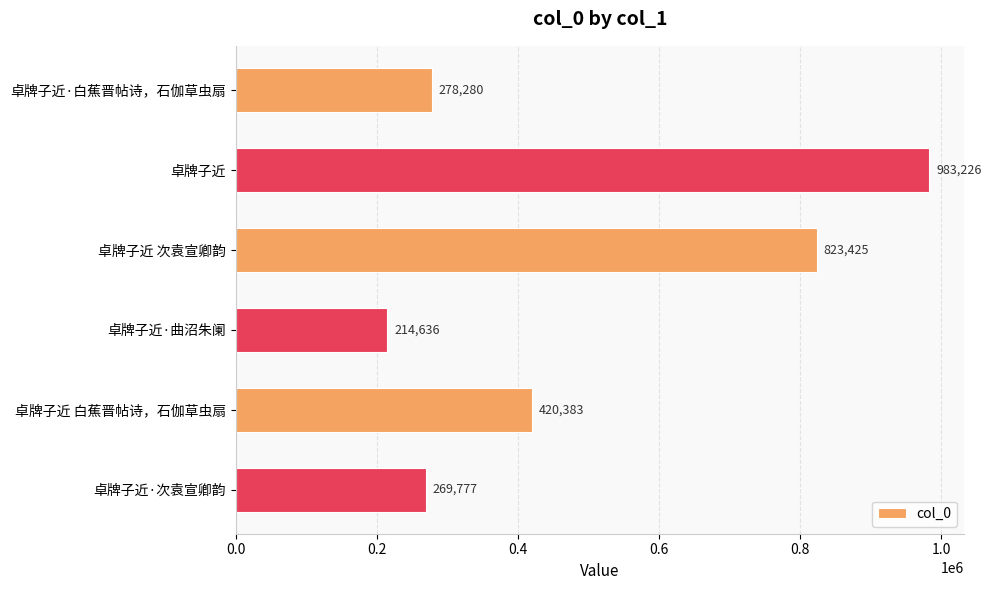

List the labels in order of value, smallest first.

卓牌子近·曲沼朱阑, 卓牌子近·次袁宣卿韵, 卓牌子近·白蕉晋帖诗，石伽草虫扇, 卓牌子近 白蕉晋帖诗，石伽草虫扇, 卓牌子近 次袁宣卿韵, 卓牌子近